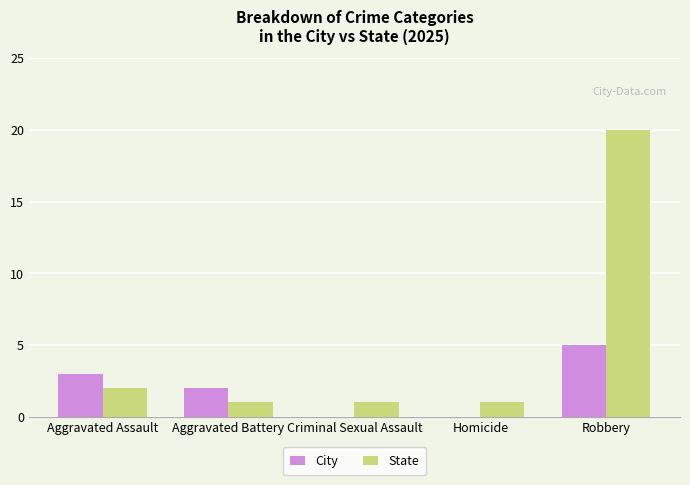

What is the average value of the State series?

5